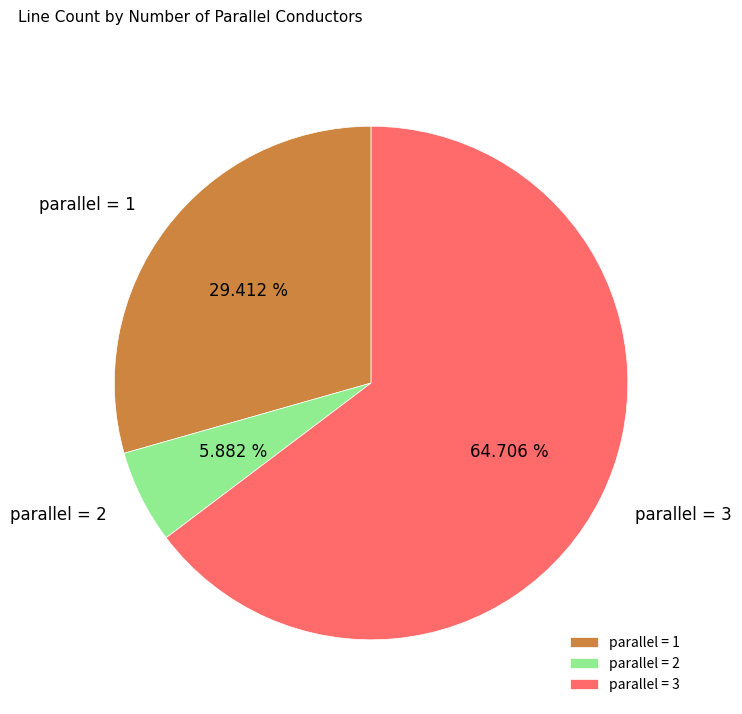

Is the sum of parallel = 2 and parallel = 1 greater than half?

No